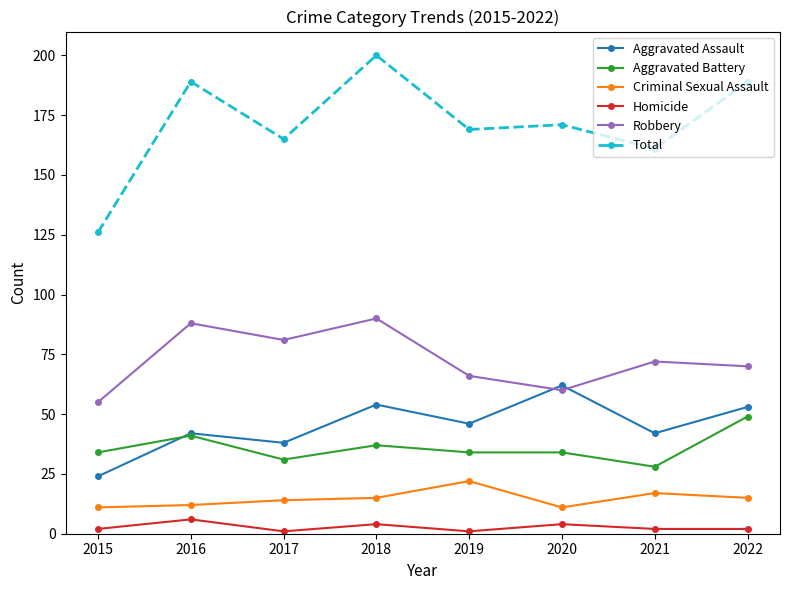

True or false: Homicide and Criminal Sexual Assault cross at least once.

False